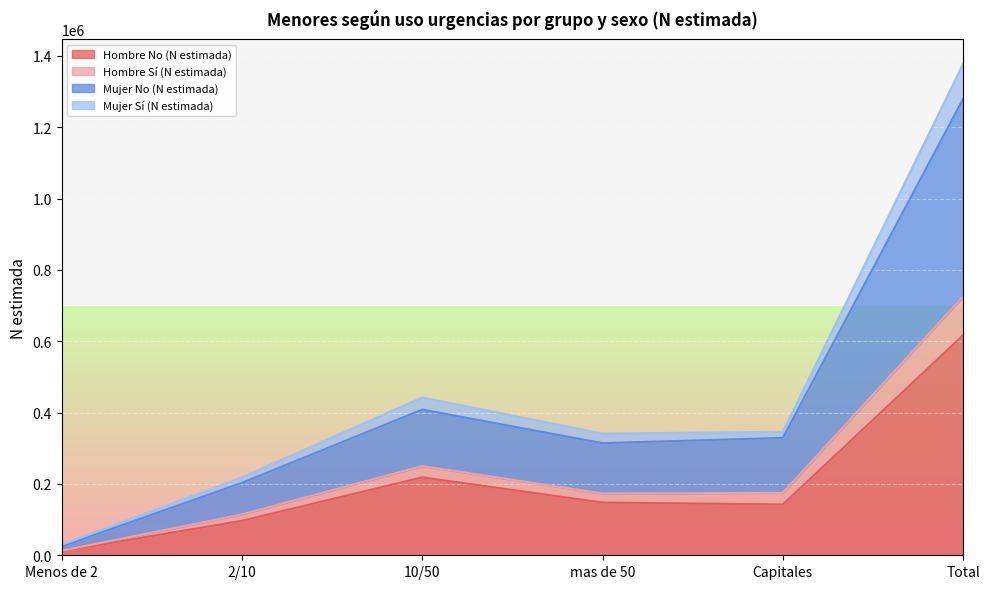

What is the minimum value shown in the chart?

11391